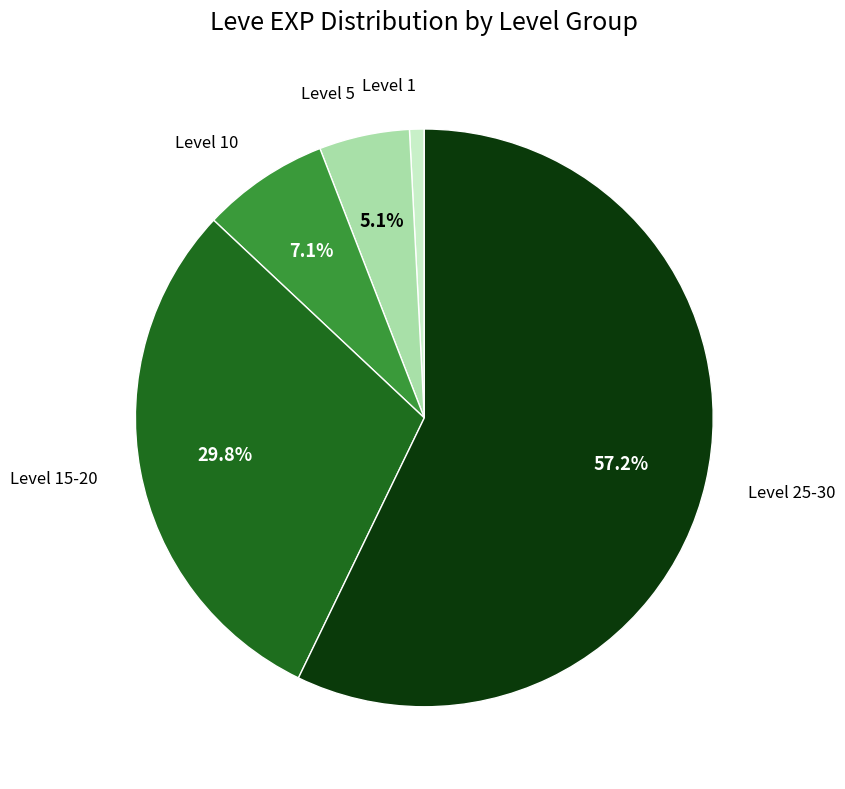

Is there any slice that represents more than half of the pie?

Yes